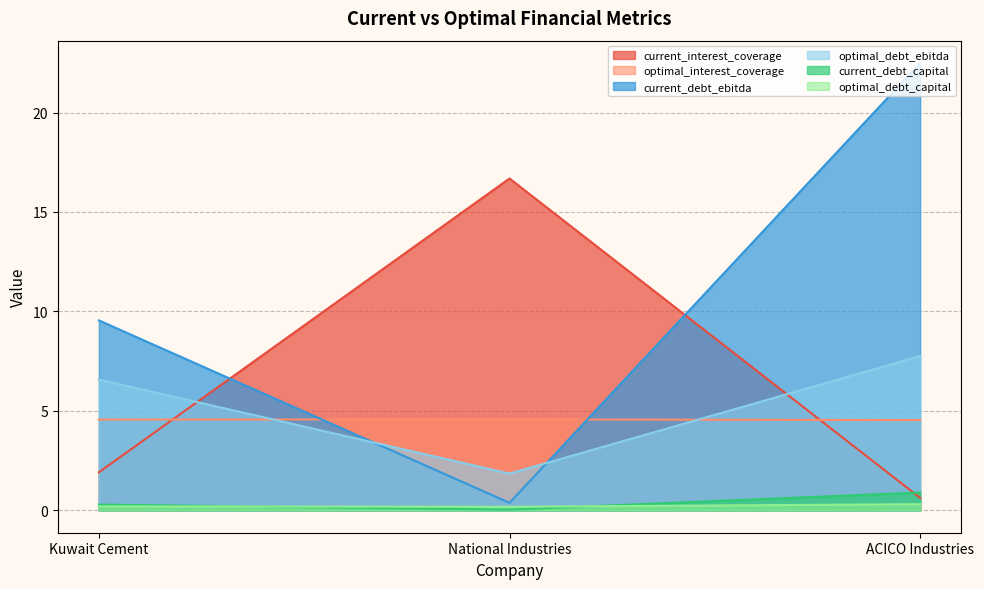

What is the difference between the maximum and minimum values in the optimal_debt_capital series?

0.1